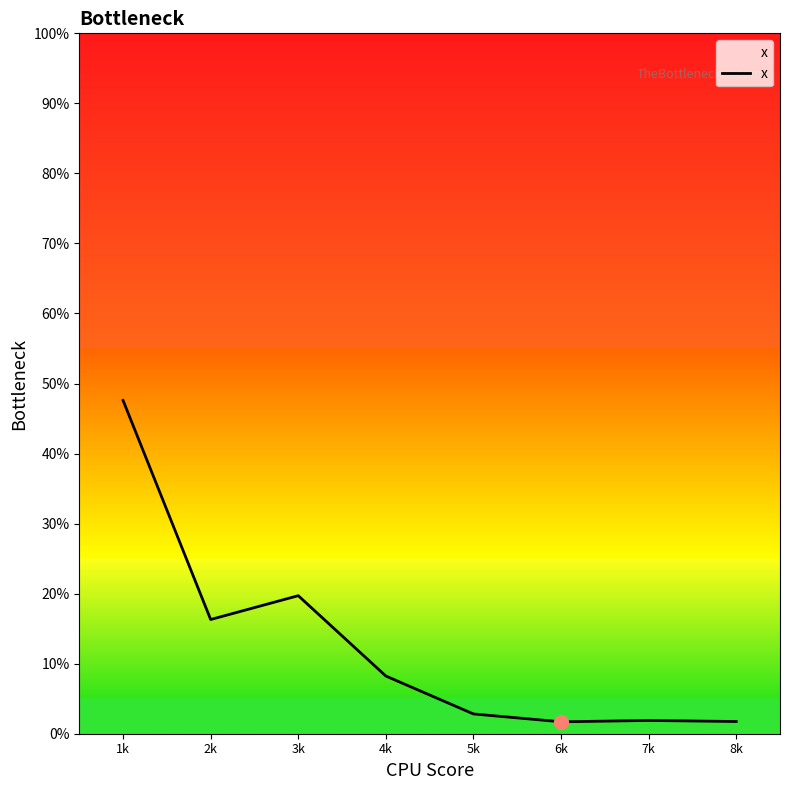

What is the label of the 3rd point from the left?

3k